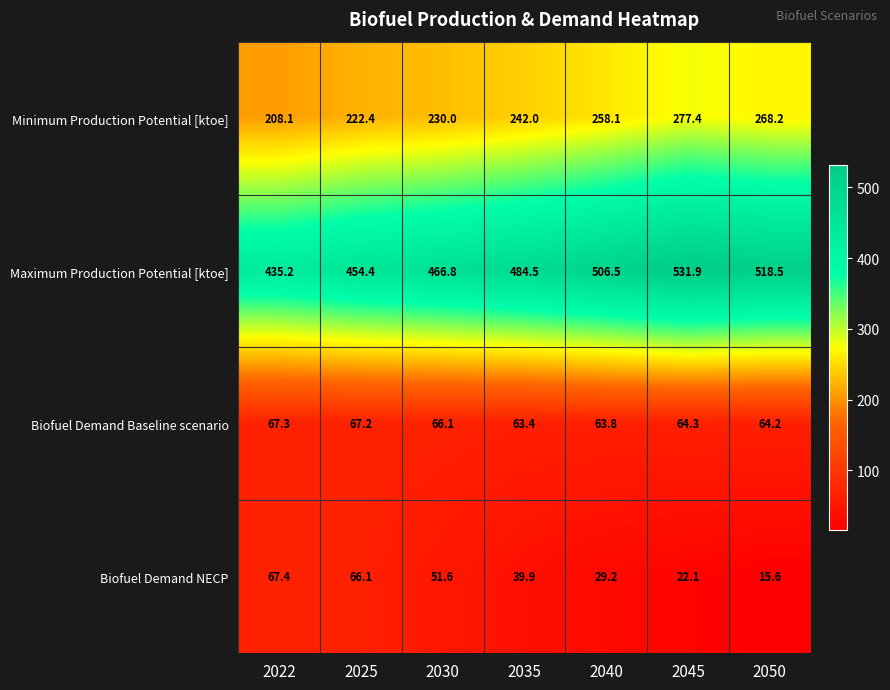

What is the sum of the Biofuel Demand Baseline scenario values at 2035 and 2025?

130.6